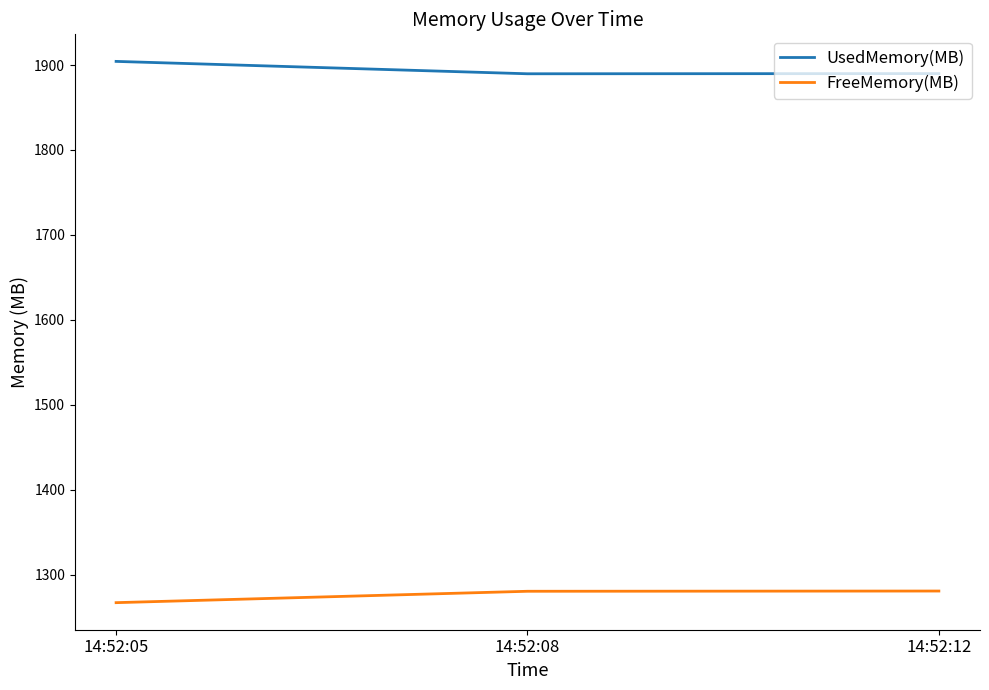

Is this an area chart (filled region under the line)?

No